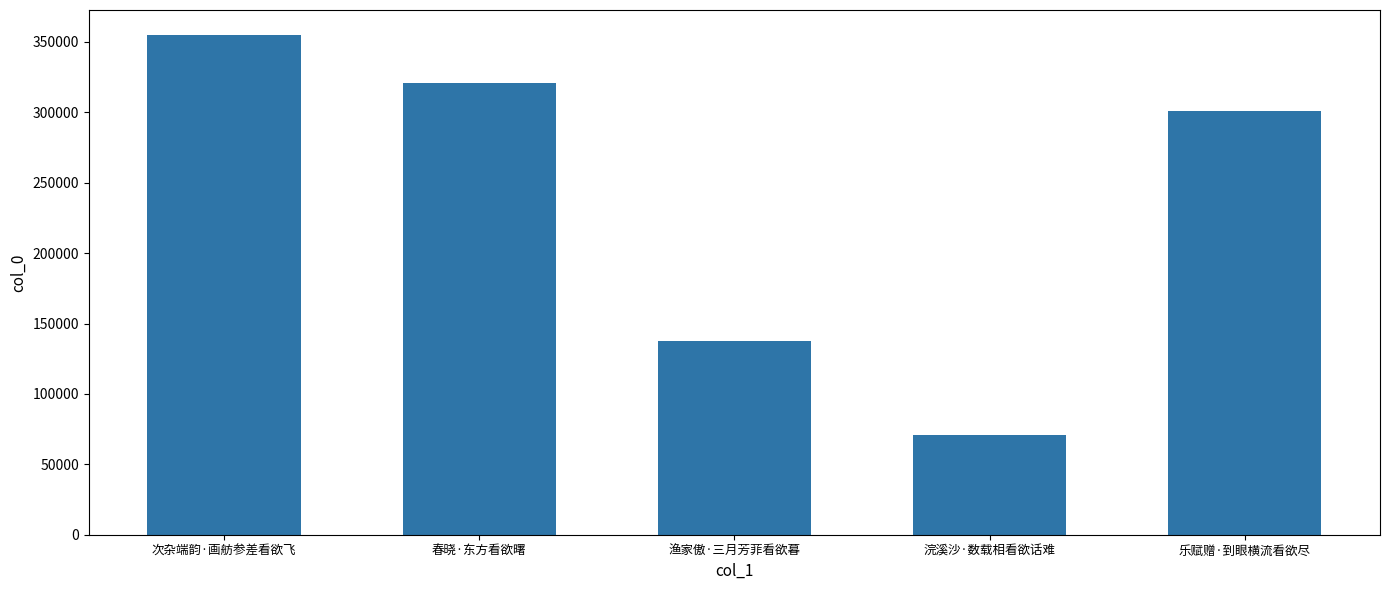

What is the greatest value displayed?

354945